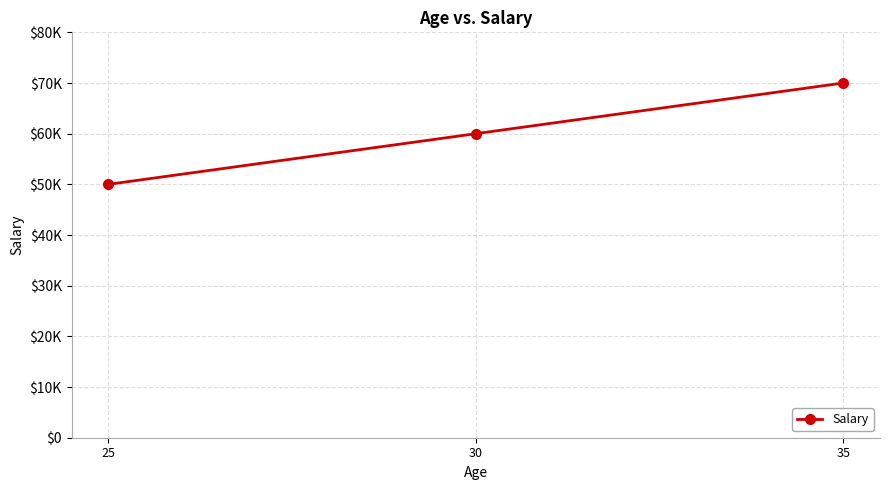

Reading left to right, list all the values displayed in this chart.

25=50000	30=60000	35=70000